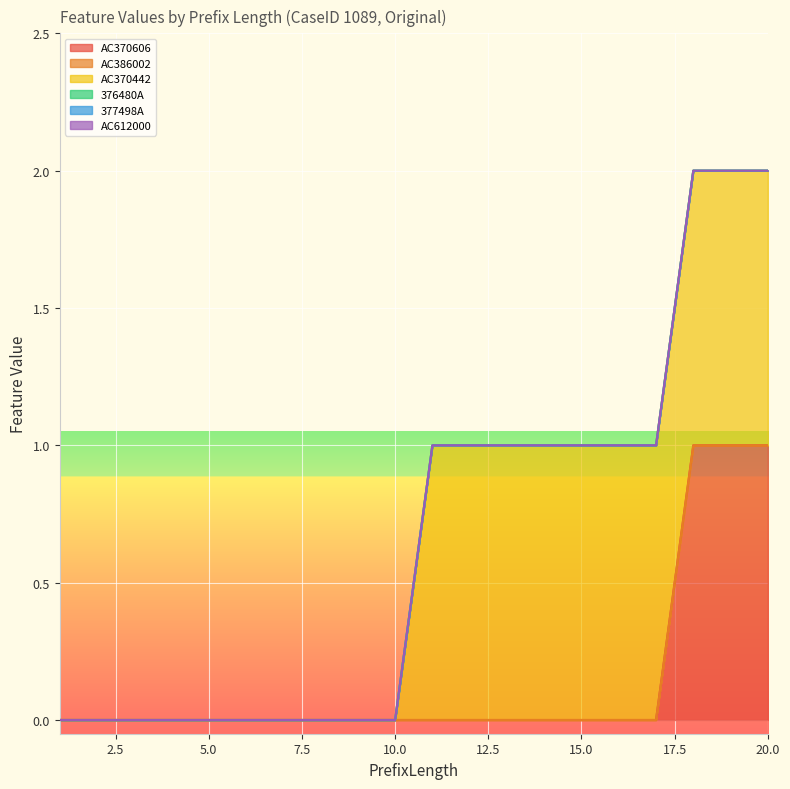

Which series has the largest total across all categories?

AC370442